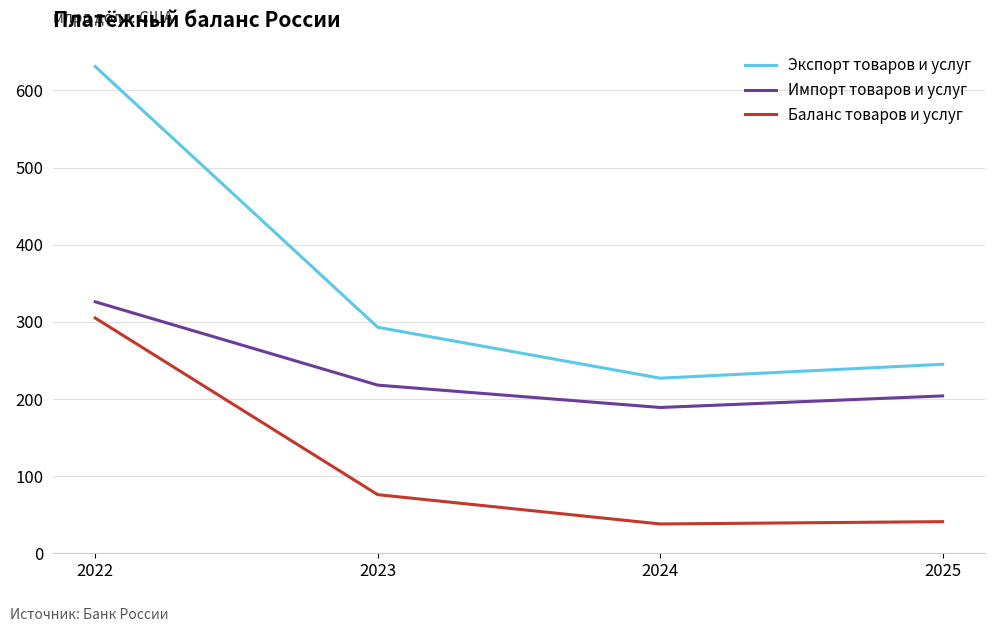

True or false: Баланс товаров и услуг and Экспорт товаров и услуг cross at least once.

False